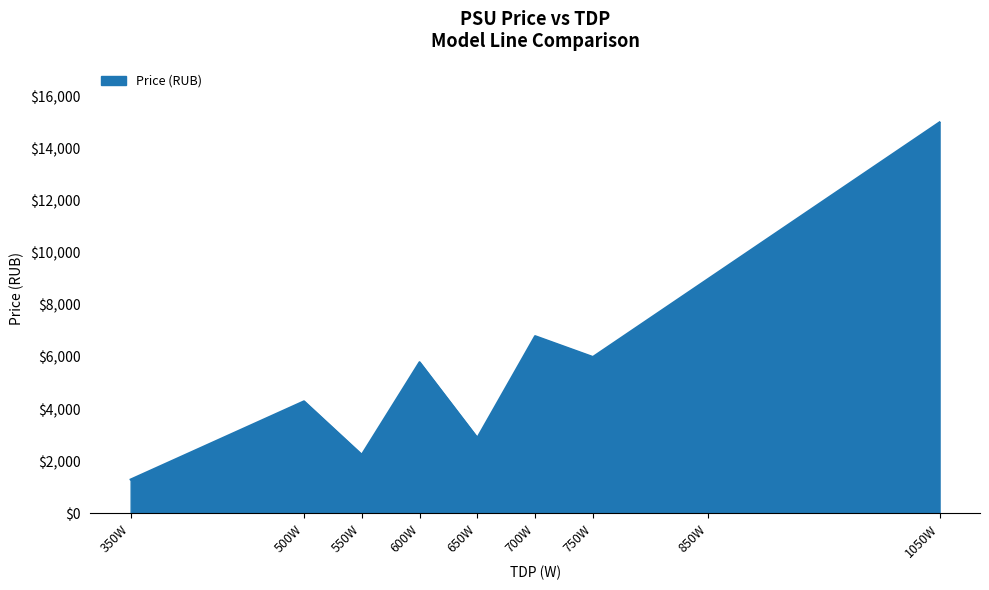

Which category has the highest value across all series?

1050W